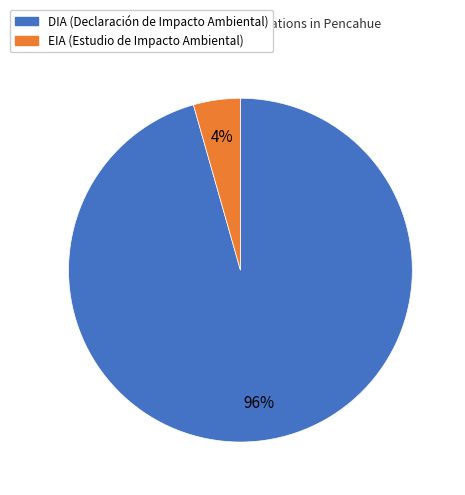

Rank the categories by value from lowest to highest.

EIA, DIA